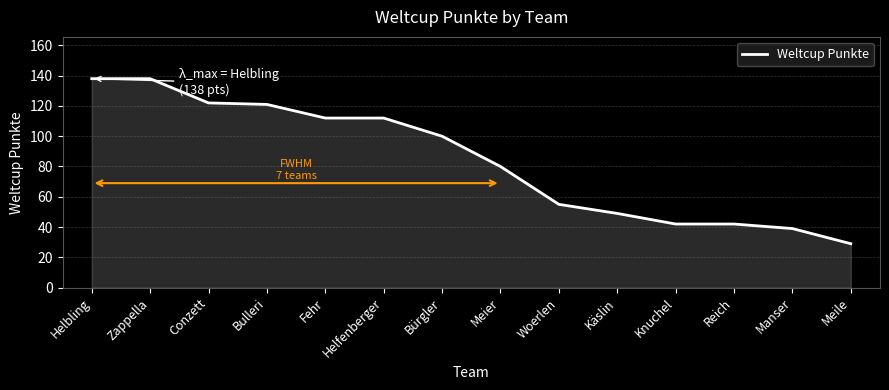

Which has a higher value, Meile or Zappella?

Zappella